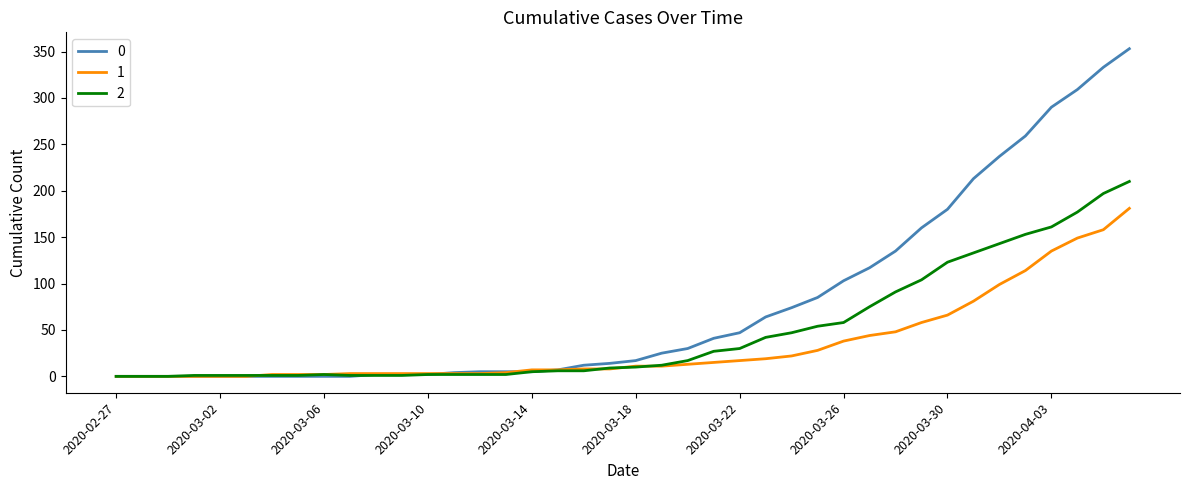

Rank the series by their maximum value, from lowest to highest.

1, 2, 0